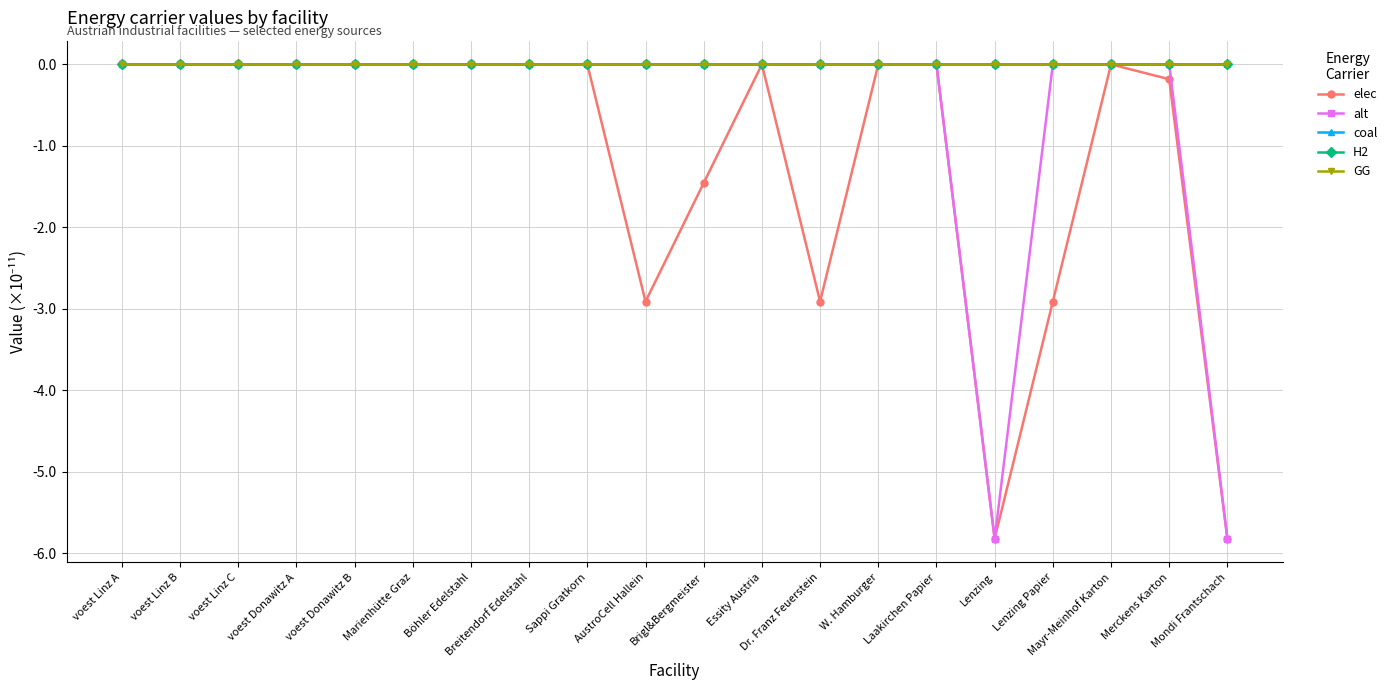

Which series changed the most between Brigl&Bergmeister and Laakirchen Papier?

elec